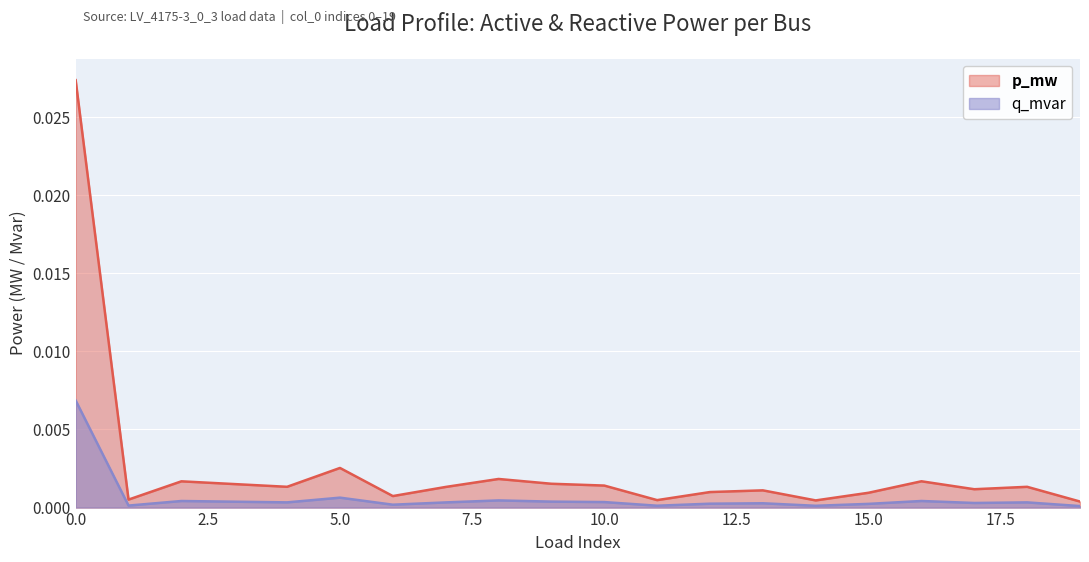

Is it true that q_mvar equals 0.0 at 6?

True